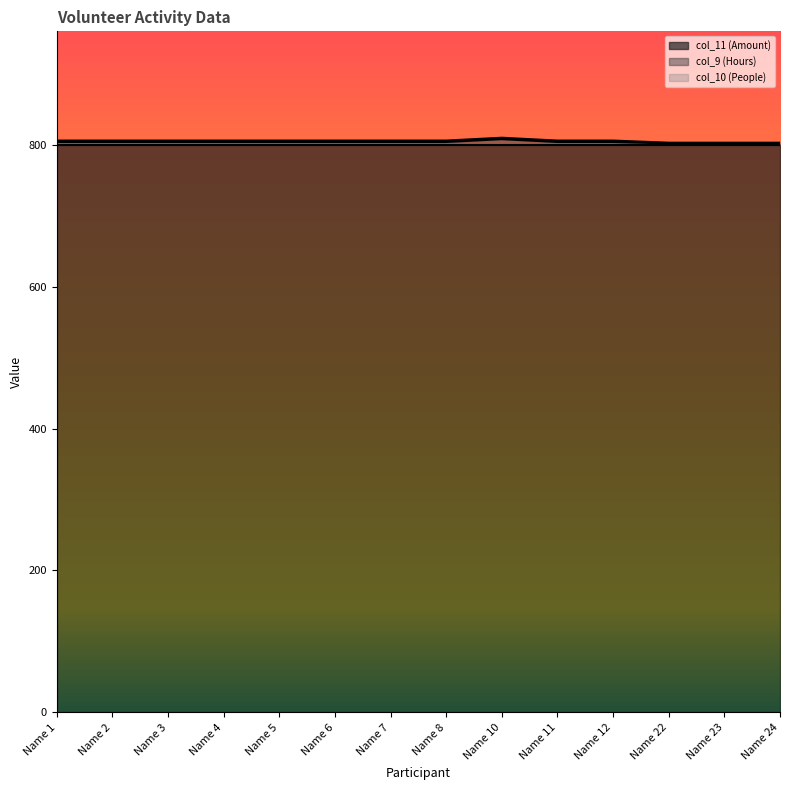

True or false: col_11 (Amount) has more than 0 interior local peaks.

False